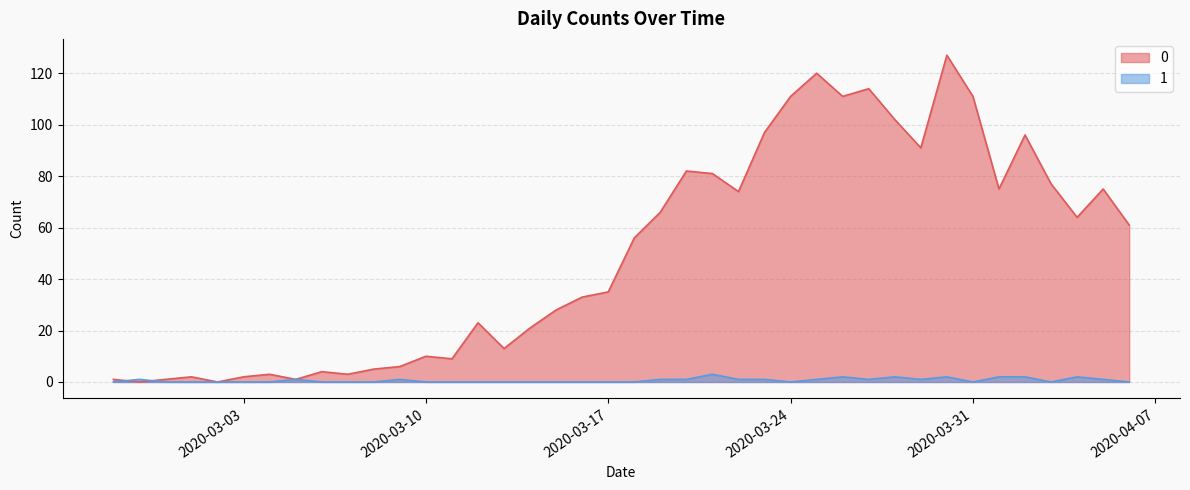

What are all the series names shown in the legend?

0, 1